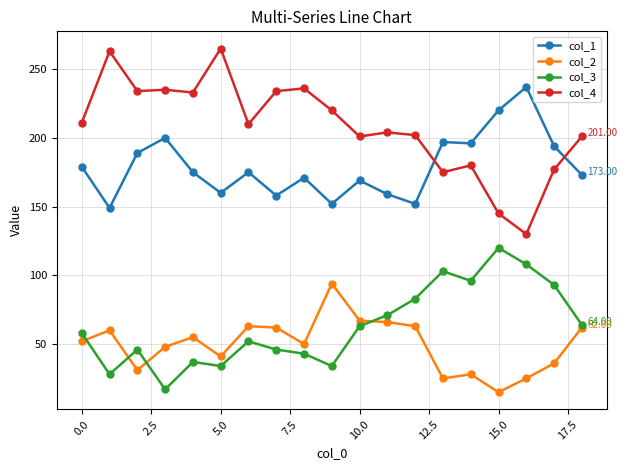

List the series in order of their peak value, lowest first.

col_2, col_3, col_1, col_4